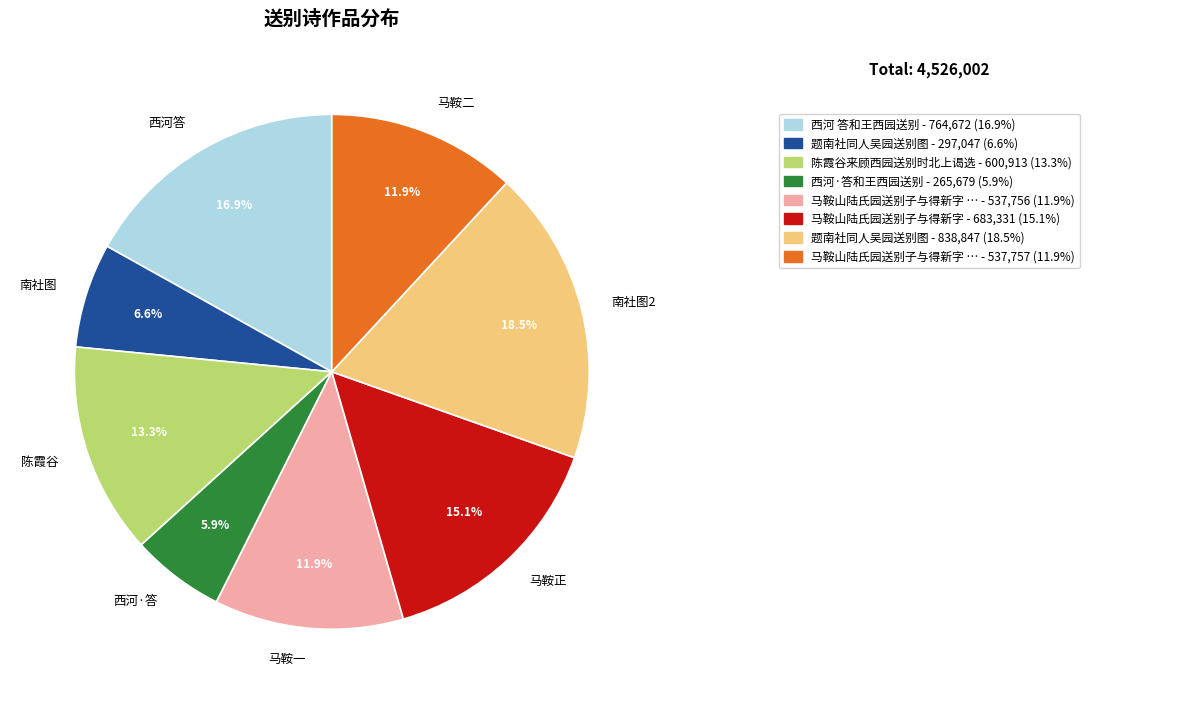

Combined, what portion of the pie is 西河答 and 陈霞谷?

30.2%